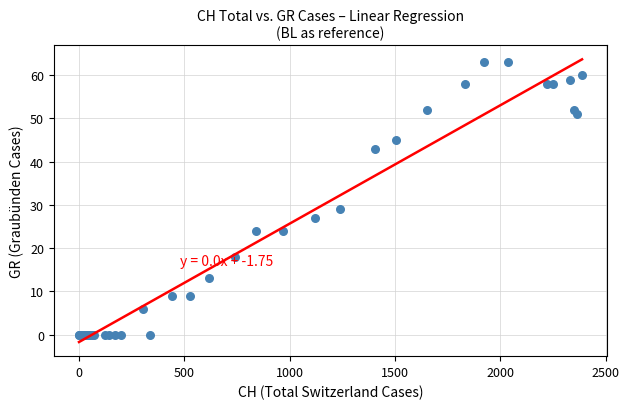

What Y value in the scatter plot is closest to 31?

29